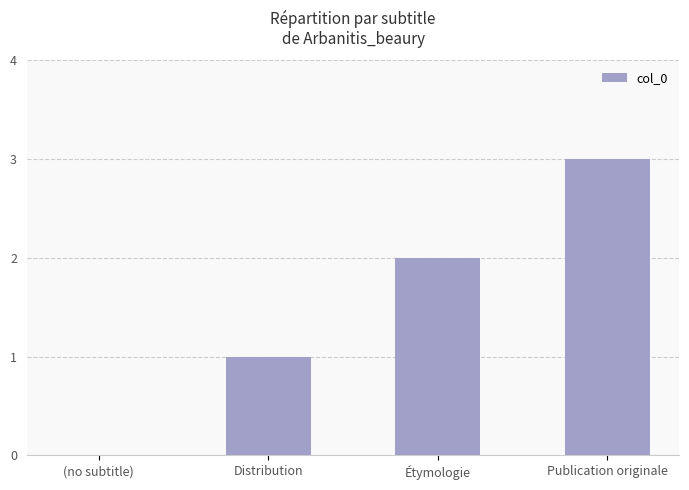

What is the sum of the values at Publication originale and Distribution?

4